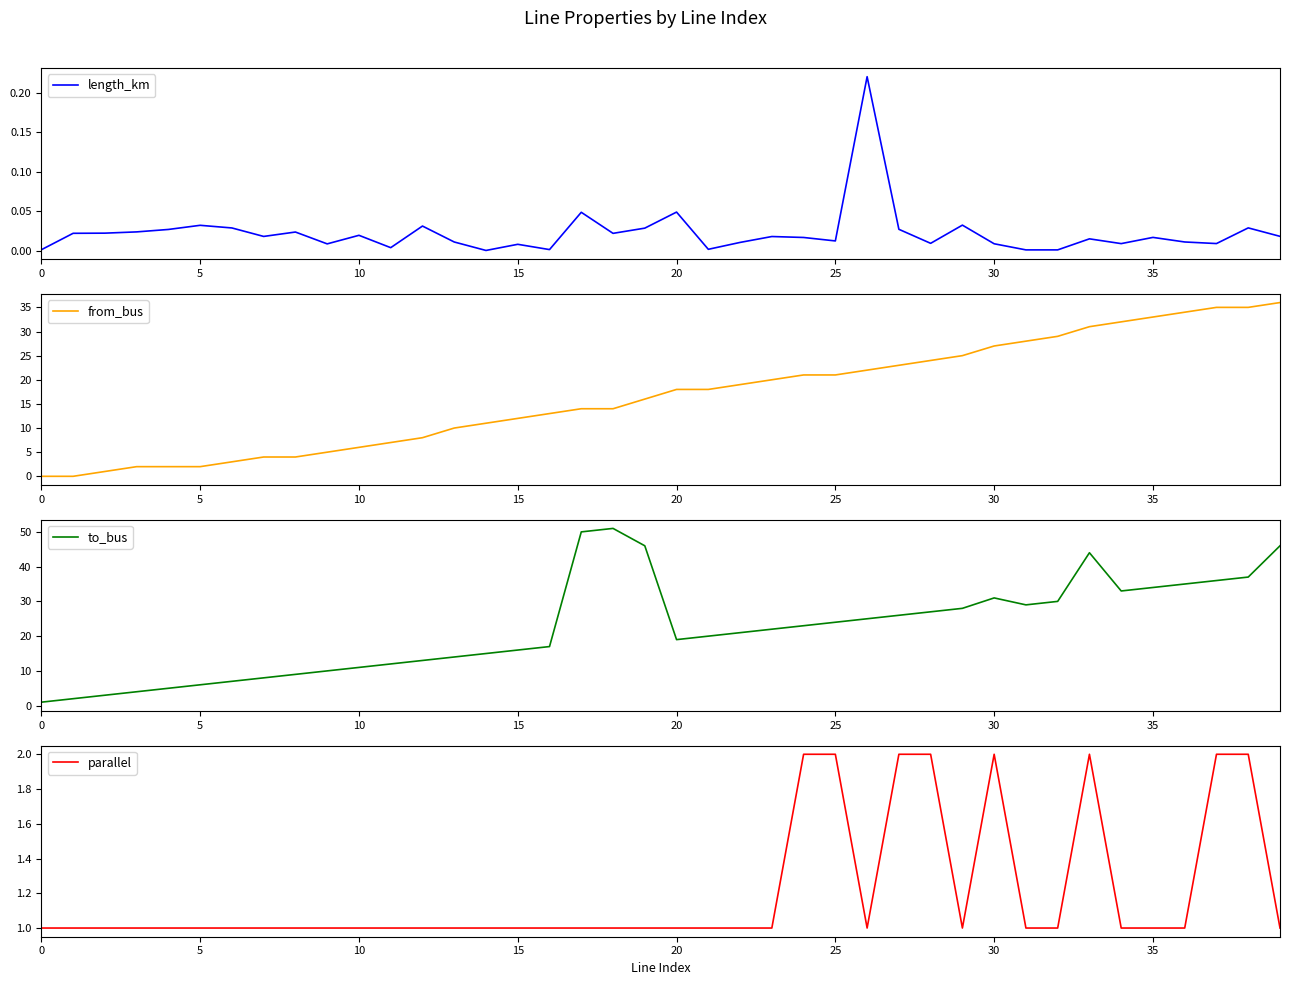

Between 30 and 38, which series saw the biggest shift?

from_bus